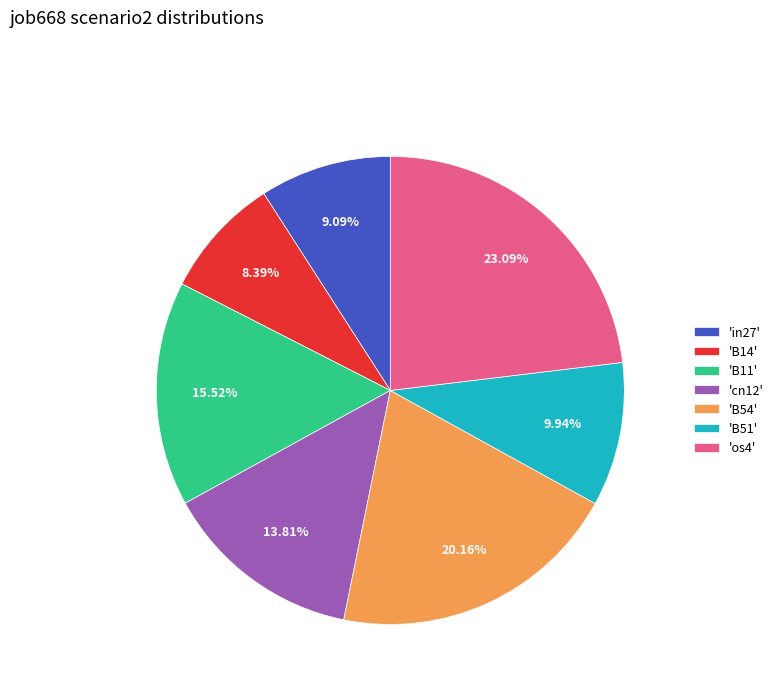

How many slices are in this pie chart?

7